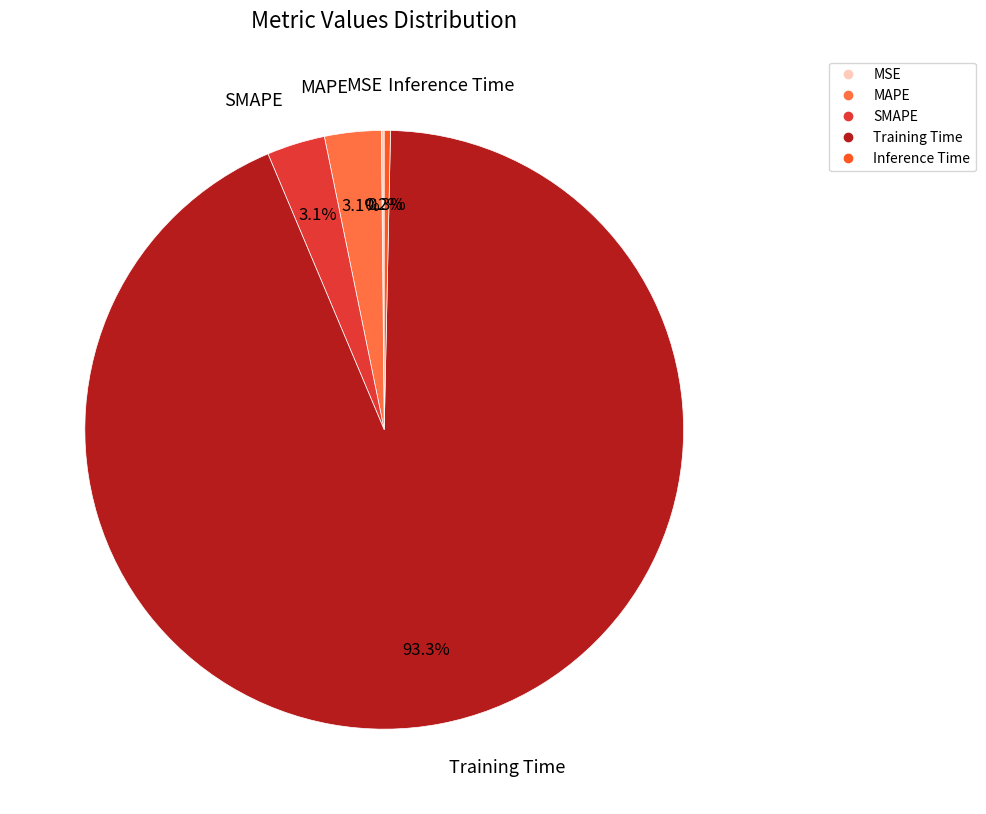

Does MAPE represent more than half of the total?

No